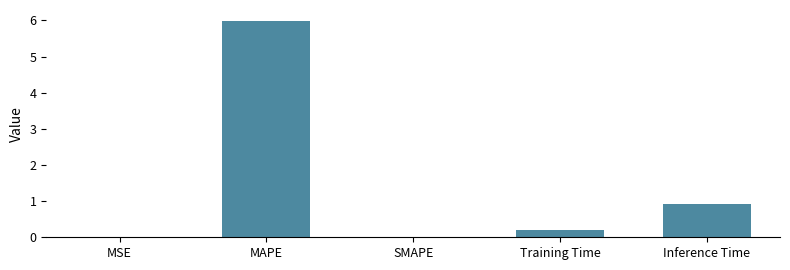

What is the greatest value displayed?

6.0